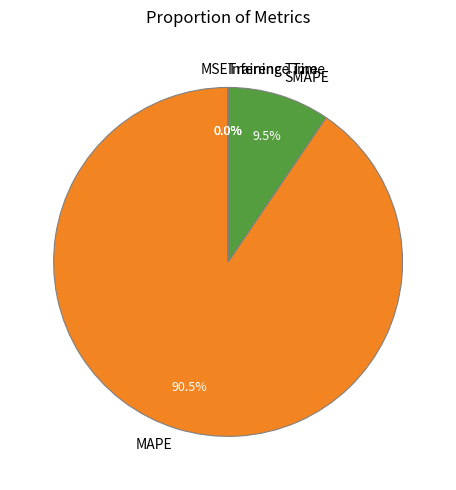

Does SMAPE represent more than half of the total?

No